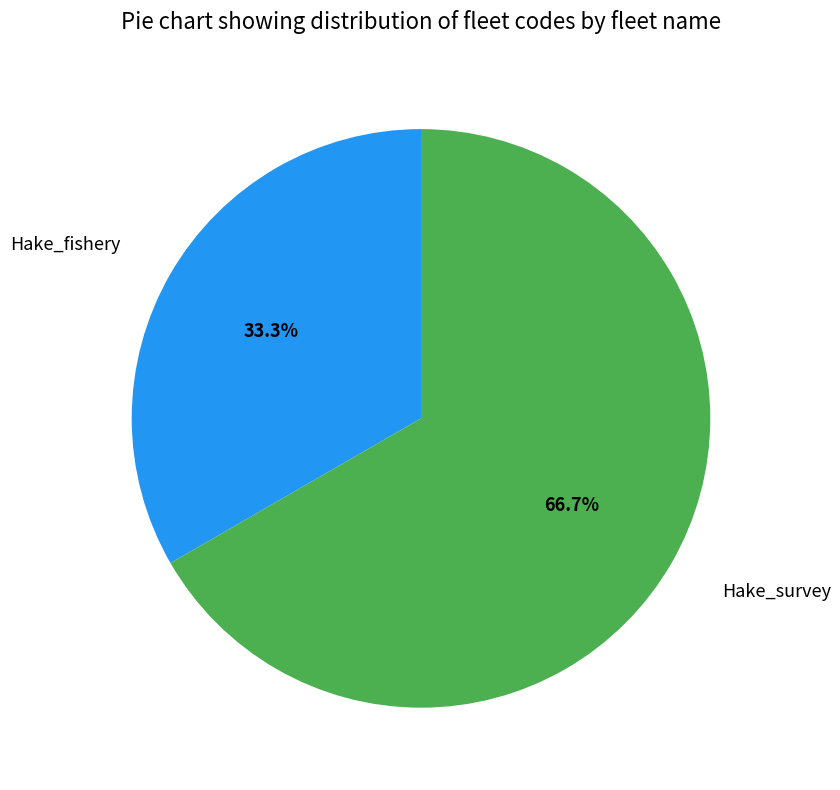

Which slice is the smallest?

Hake_fishery